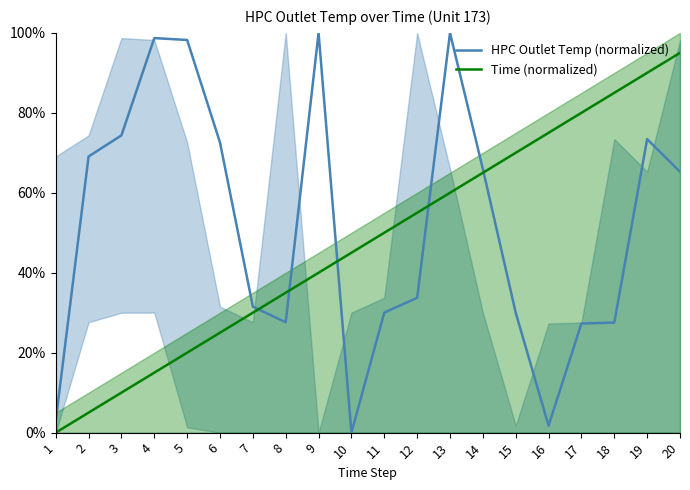

What is the average value of the Time (normalized) series?

0.5